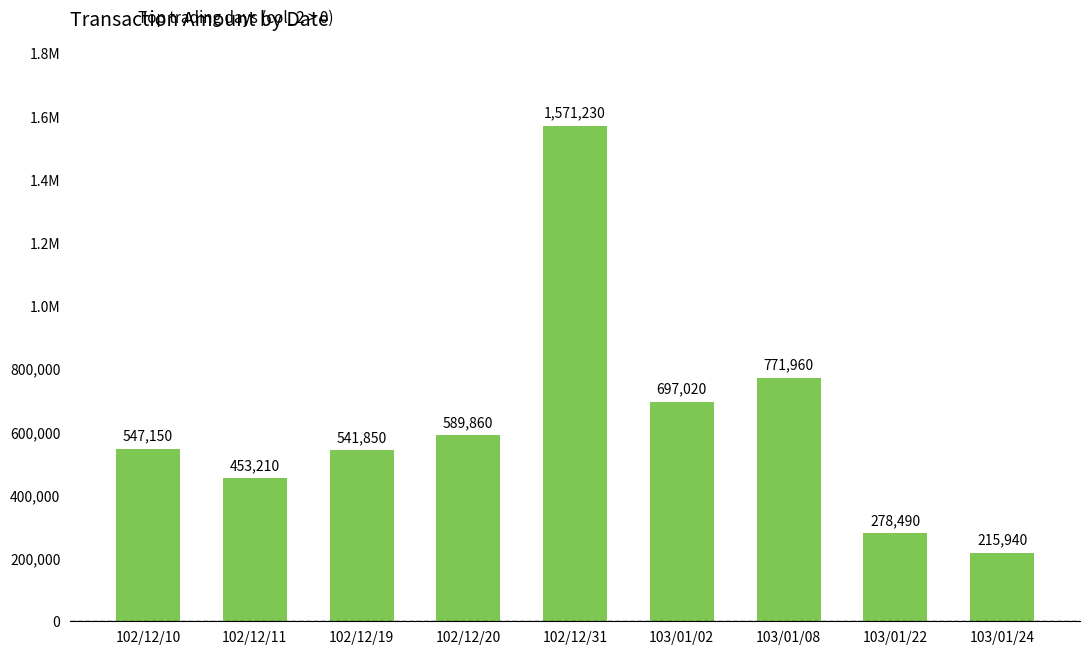

At which label is the value closest to 893585?

103/01/08